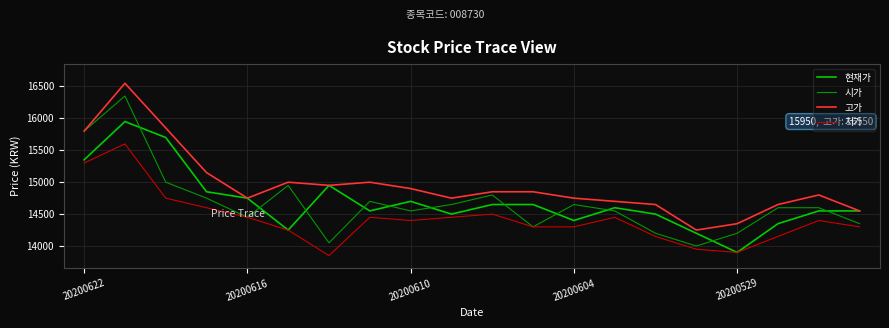

Reading left to right, what are all the values shown in this chart?

현재가: 15350	15950	15700	14850	14750	14250	14950	14550	14700	14500	14650	14650	14400	14600	14500	14200	13900	14350	14550	14550
시가: 15800	16350	15000	14750	14450	14950	14050	14700	14550	14650	14800	14300	14650	14550	14200	14000	14200	14600	14600	14350
고가: 15800	16550	15850	15150	14750	15000	14950	15000	14900	14750	14850	14850	14750	14700	14650	14250	14350	14650	14800	14550
저가: 15300	15600	14750	14600	14450	14250	13850	14450	14400	14450	14500	14300	14300	14450	14150	13950	13900	14150	14400	14300